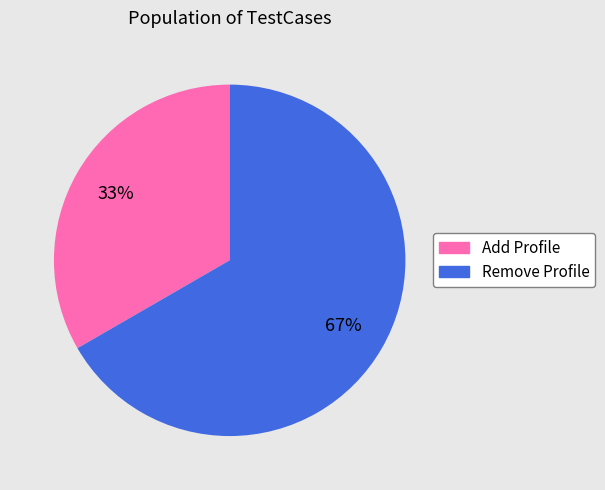

To the nearest percent, what is the average slice percentage?

50%